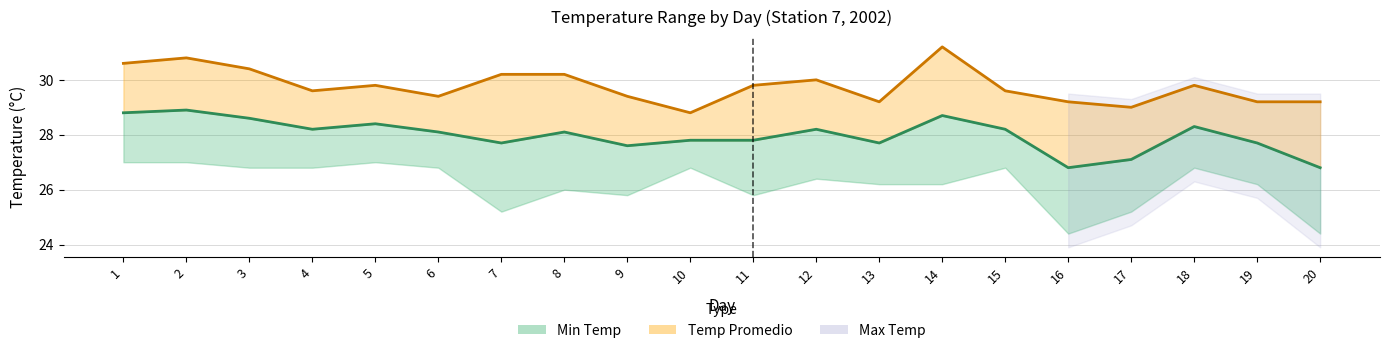

Reading right to left, extract all data points from this chart.

Temp Promedio: 20=26.8	19=27.7	18=28.3	17=27.1	16=26.8	15=28.2	14=28.7	13=27.7	12=28.2	11=27.8	10=27.8	9=27.6	8=28.1	7=27.7	6=28.1	5=28.4	4=28.2	3=28.6	2=28.9	1=28.8
Max Temp line: 20=29.2	19=29.2	18=29.8	17=29.0	16=29.2	15=29.6	14=31.2	13=29.2	12=30.0	11=29.8	10=28.8	9=29.4	8=30.2	7=30.2	6=29.4	5=29.8	4=29.6	3=30.4	2=30.8	1=30.6